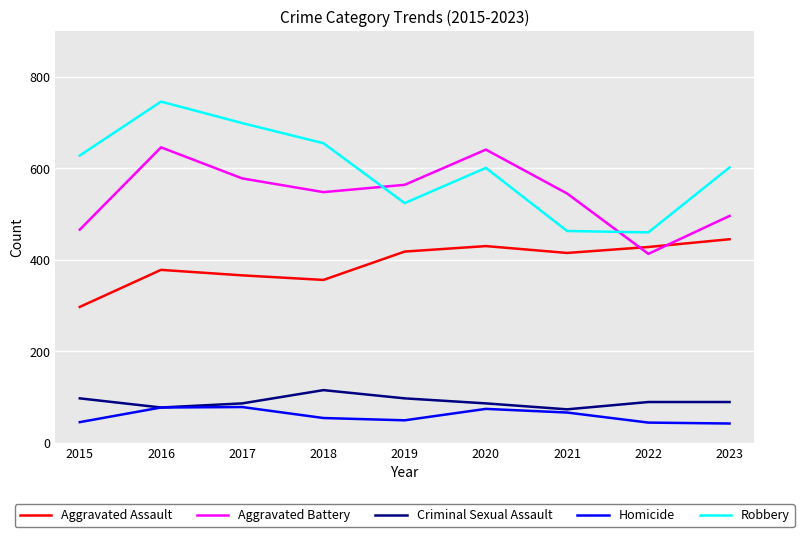

True or false: Aggravated Assault has a value of 229 at 2022.

False